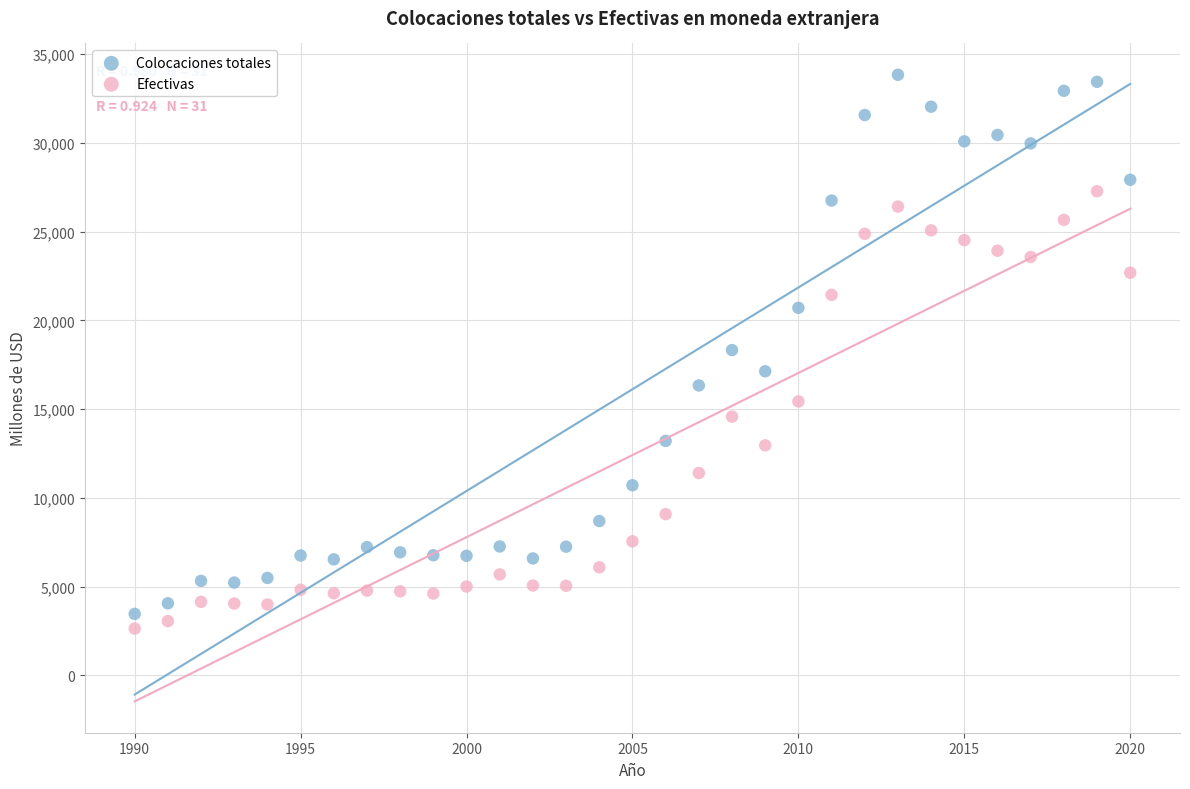

Which series reaches the maximum Y coordinate?

Colocaciones totales